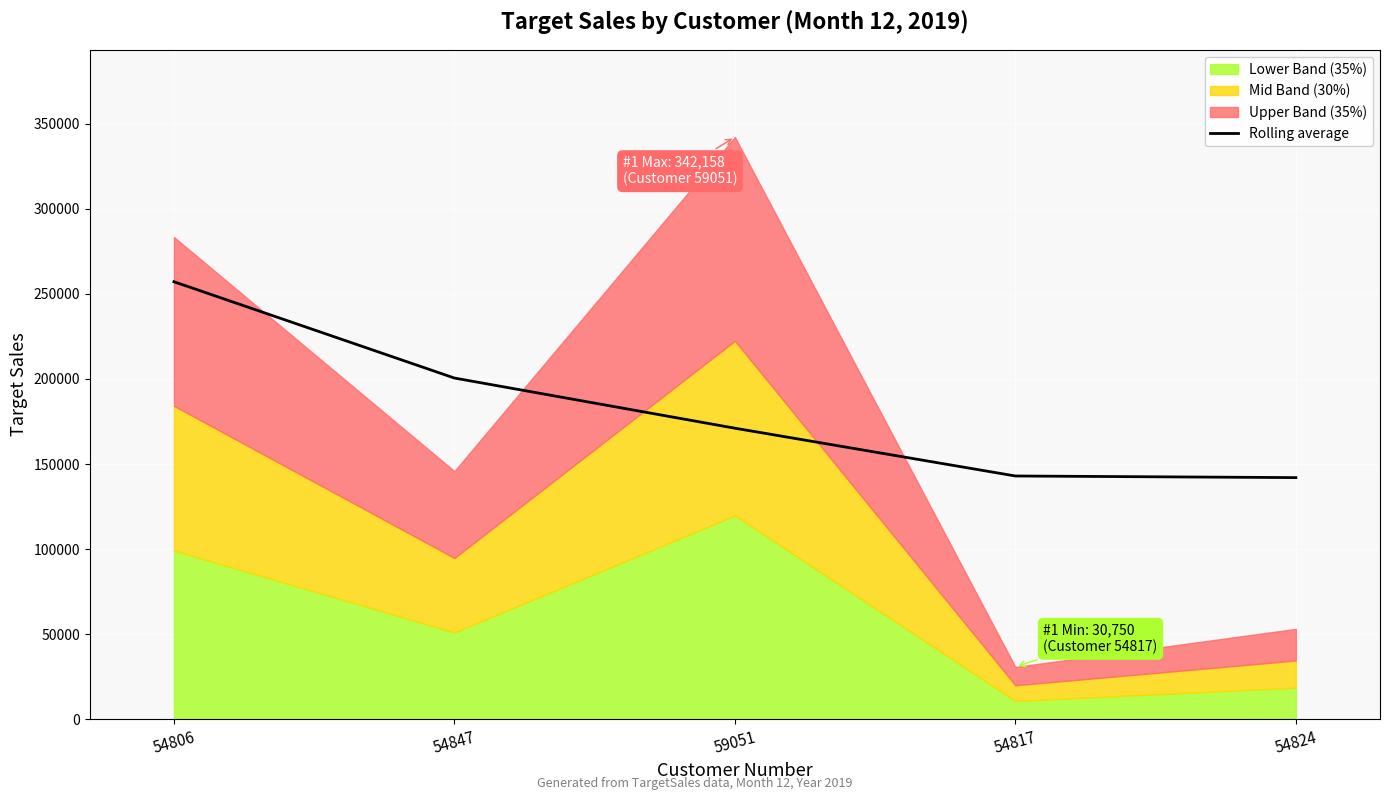

What is the label of the 2nd point from the right?

54817